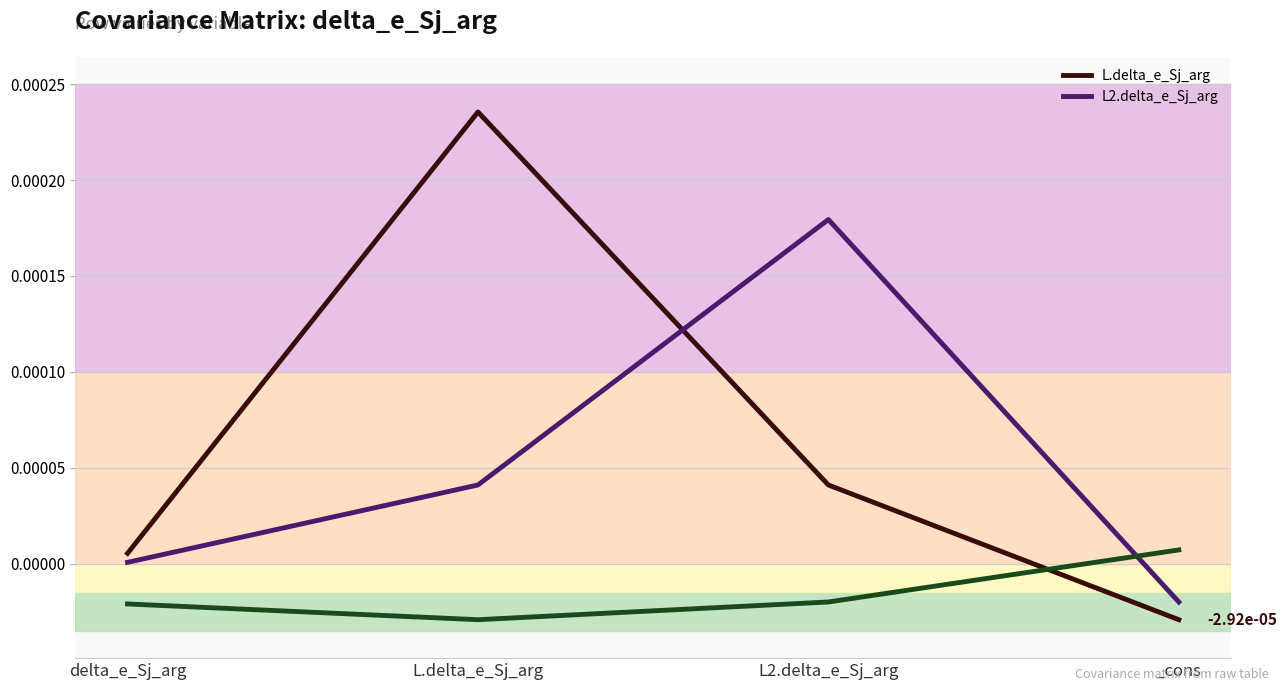

Is the value of L.delta_e_Sj_arg at delta_e_Sj_arg greater than the value of L2.delta_e_Sj_arg at L2.delta_e_Sj_arg?

No